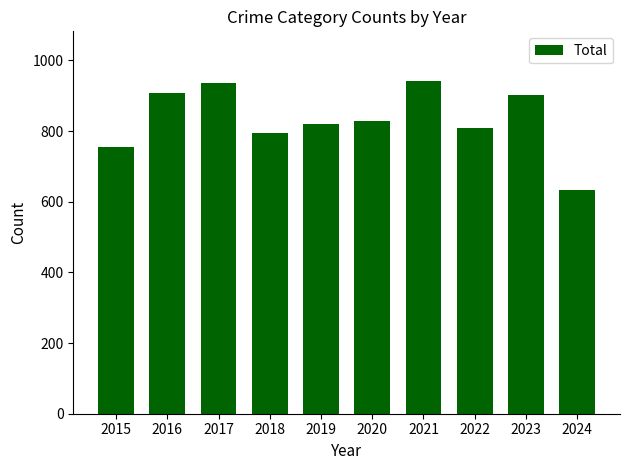

What is the value of the 6th bar from the left?

828